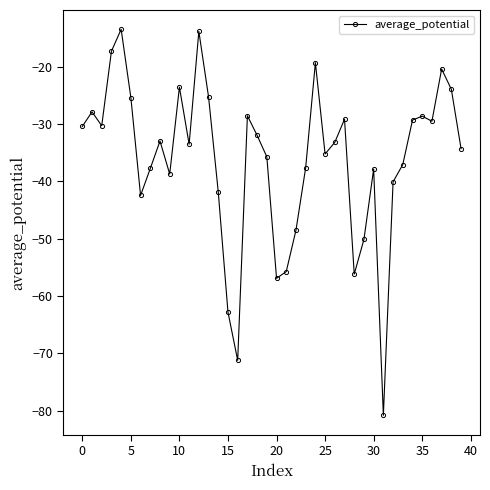

What is the difference between the maximum and second lowest values?

57.7